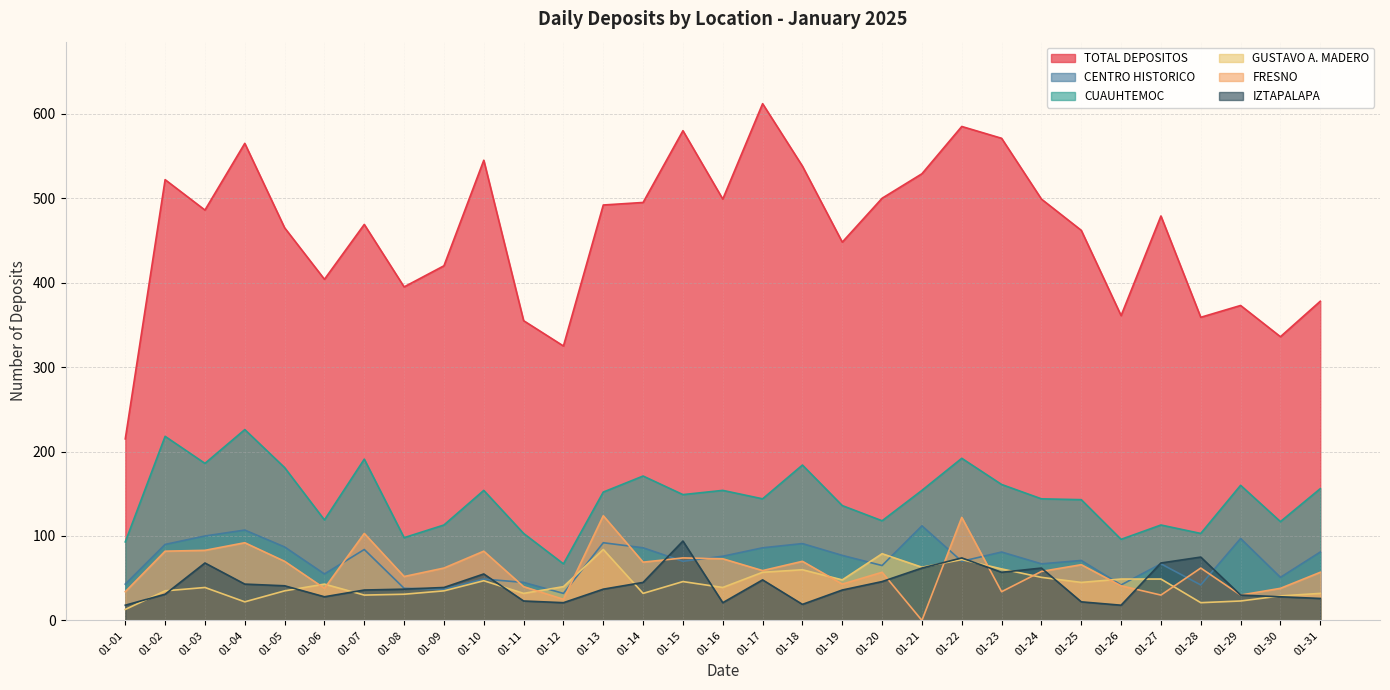

Which series changed the most between 01-08 and 01-29?

CUAUHTEMOC